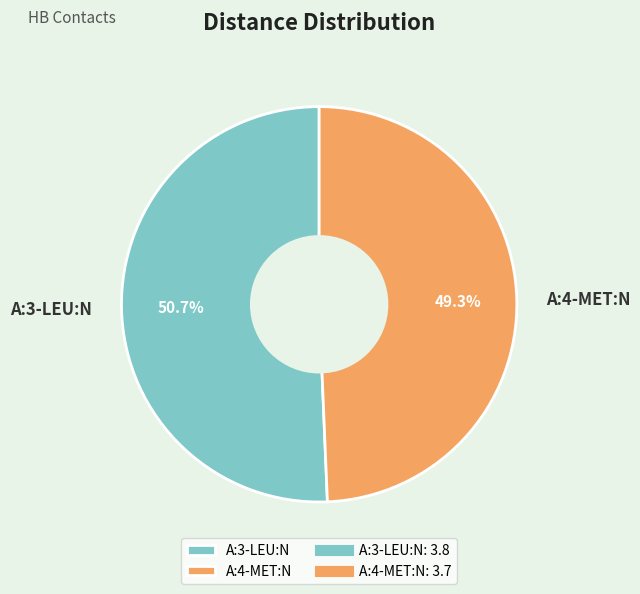

True or false: A:4-MET:N accounts for 49% of the total.

True